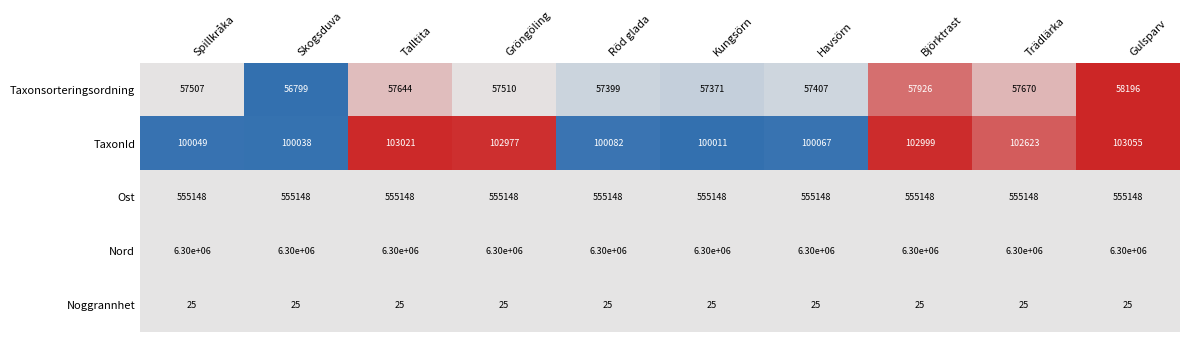

What is the minimum value for Nord?

6300000